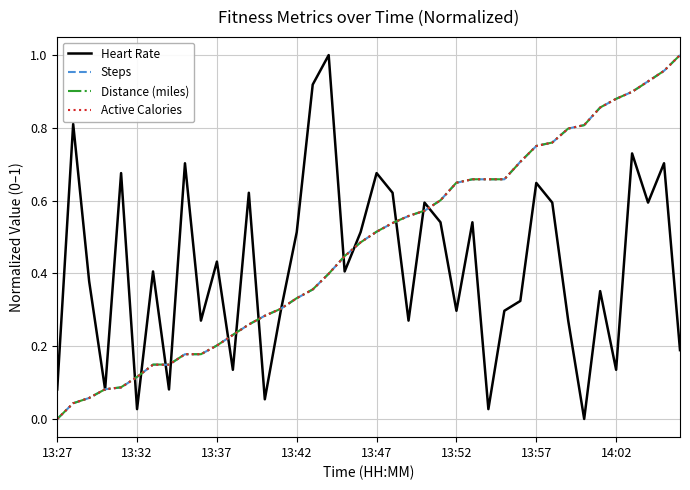

Which series has the largest total across all categories?

Distance (miles)